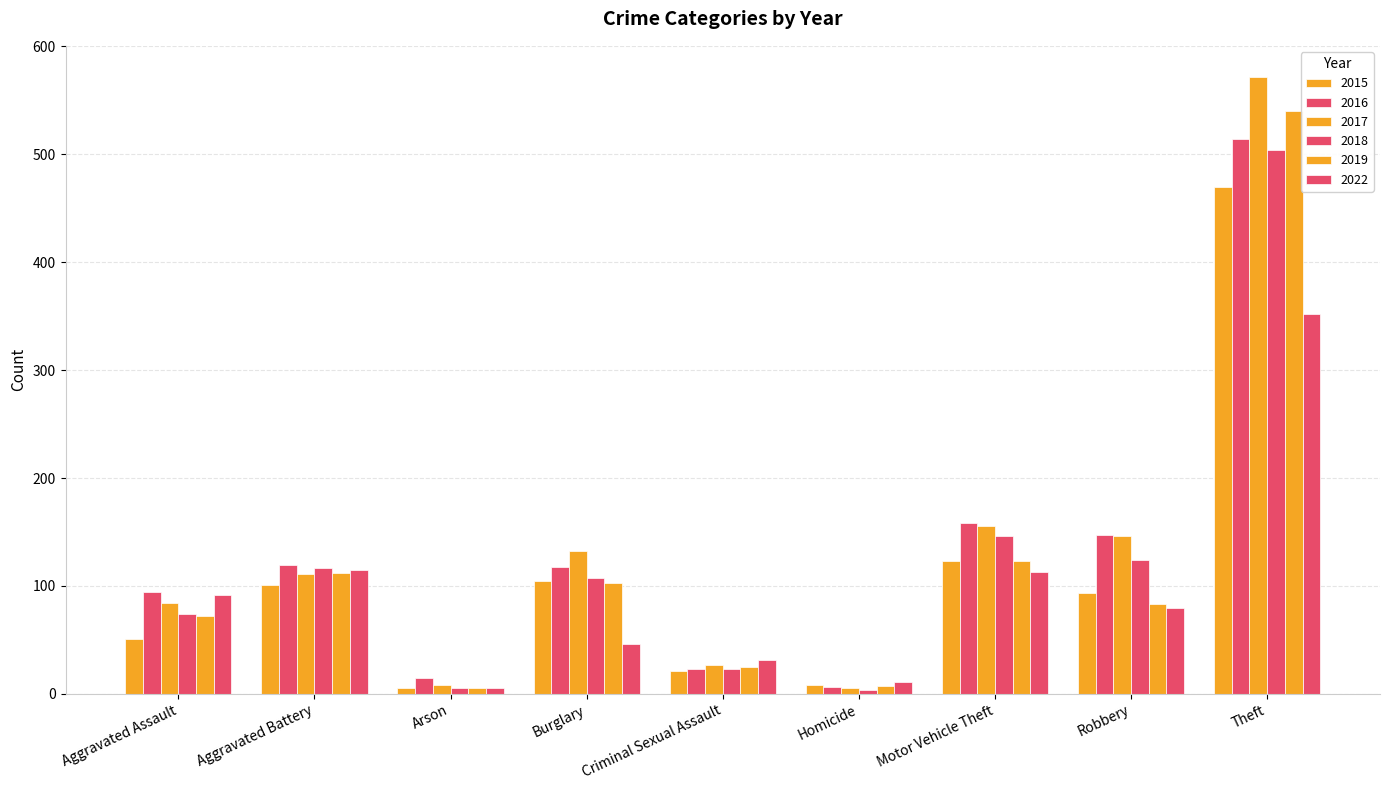

How many groups of bars are there?

9